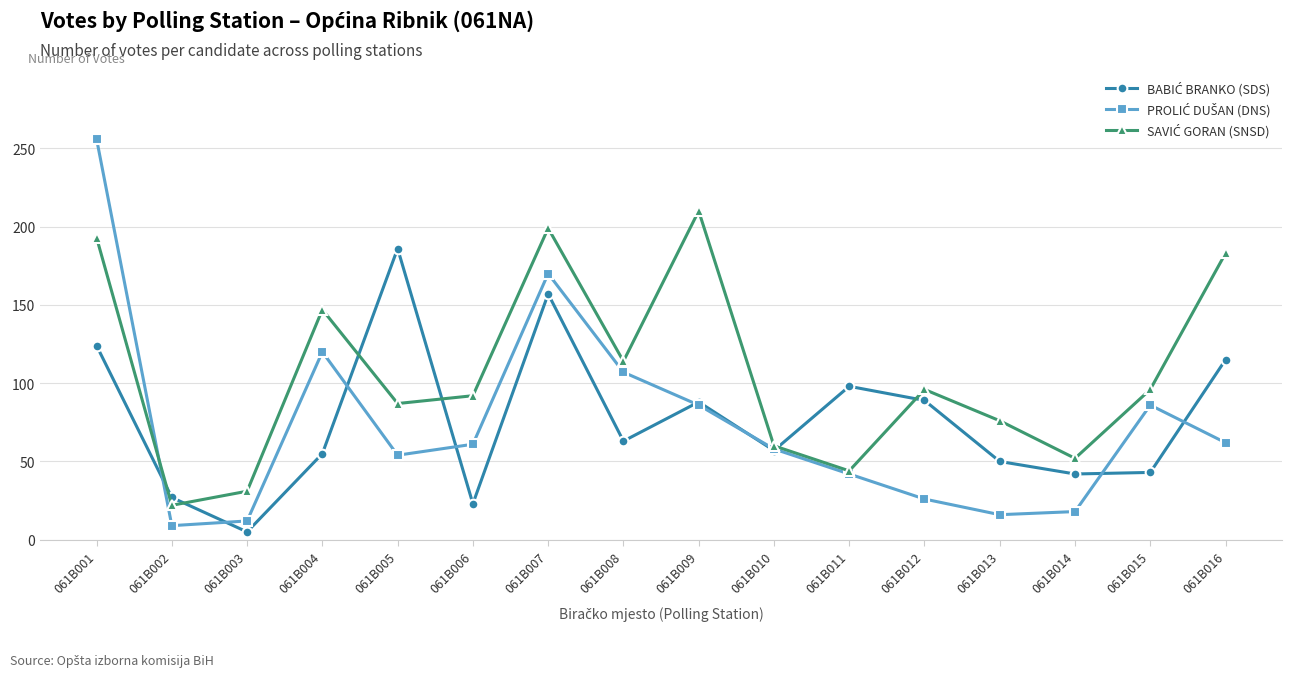

What is the maximum value shown in the chart?

256